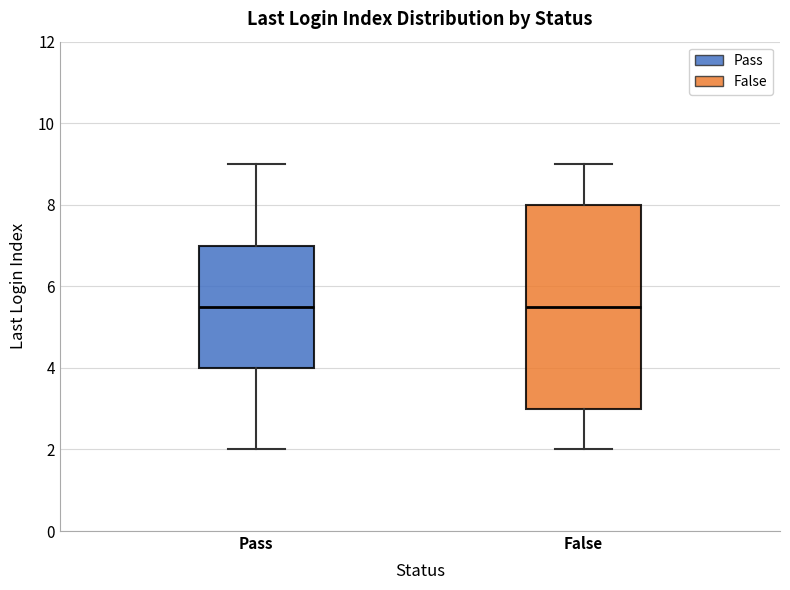

Comparing the boxes themselves (not the whiskers), which one is the tallest?

False